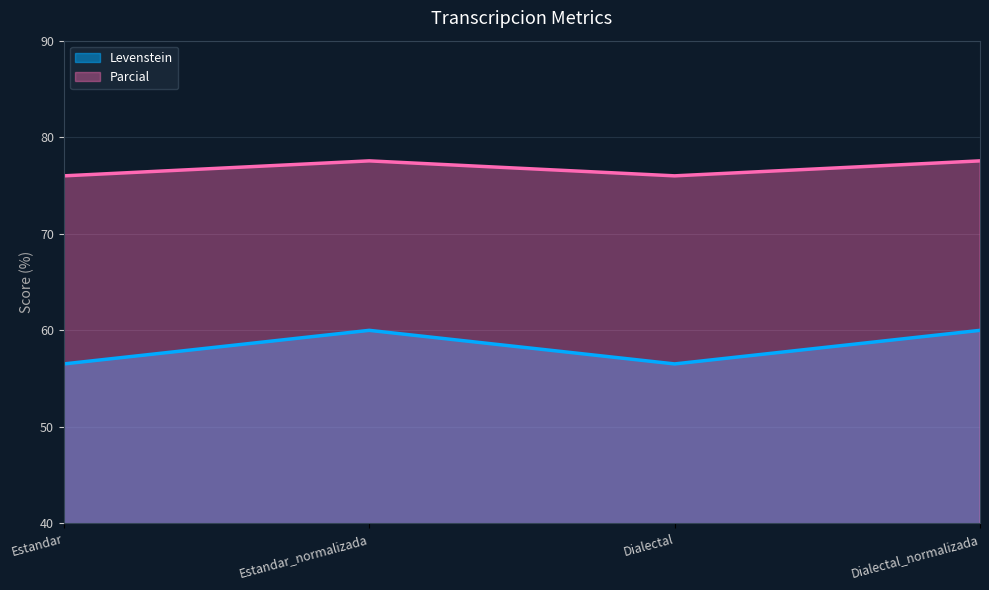

What is the average value of the Parcial series?

76.8